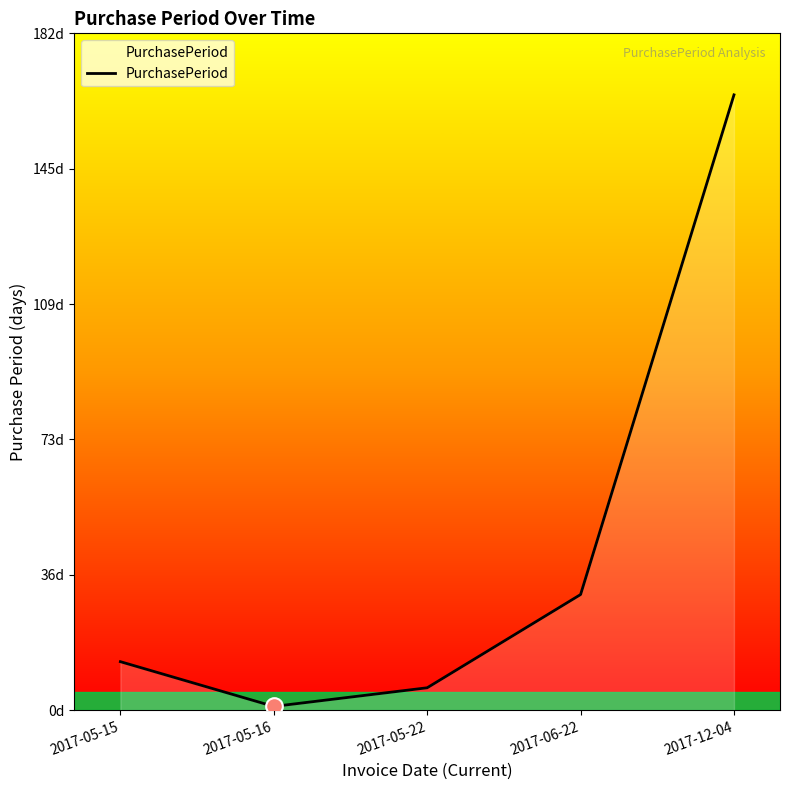

Reading right to left, list all the values displayed in this chart.

2017-12-04=165	2017-06-22=31	2017-05-22=6	2017-05-16=1	2017-05-15=13